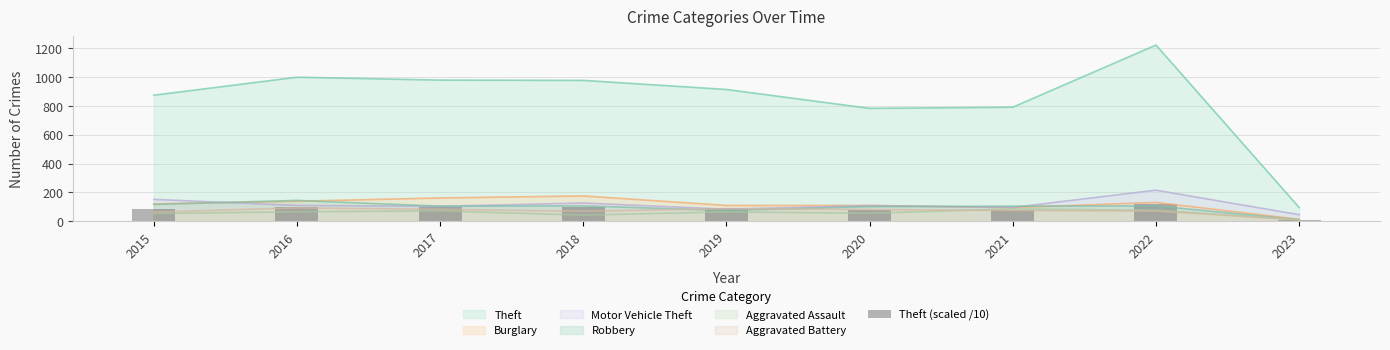

Between 2017 and 2022, which is larger?

2022